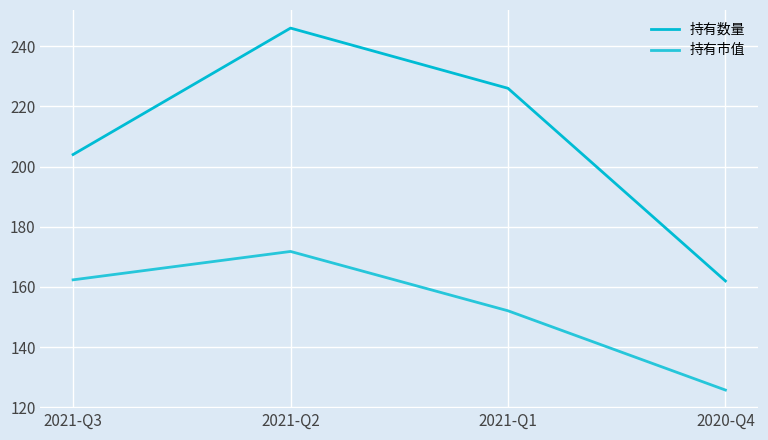

What is the label of the 1st point from the left?

2021-Q3